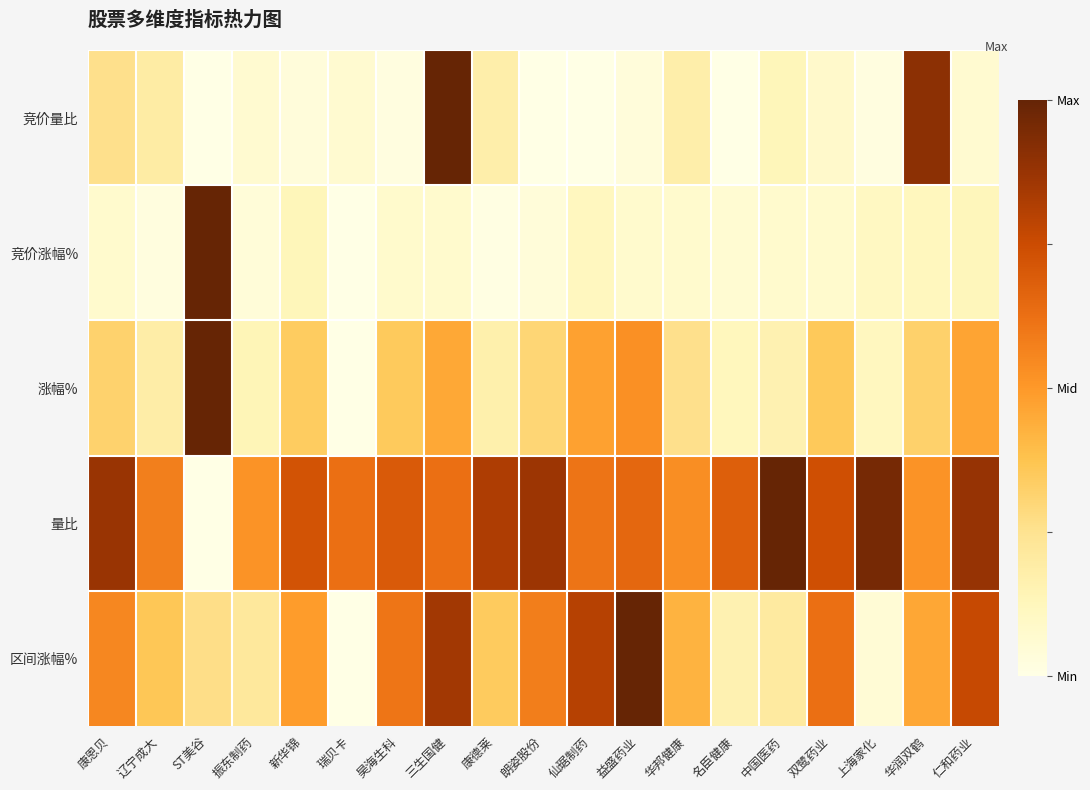

Which label corresponds to the smallest value in the chart?

ST美谷